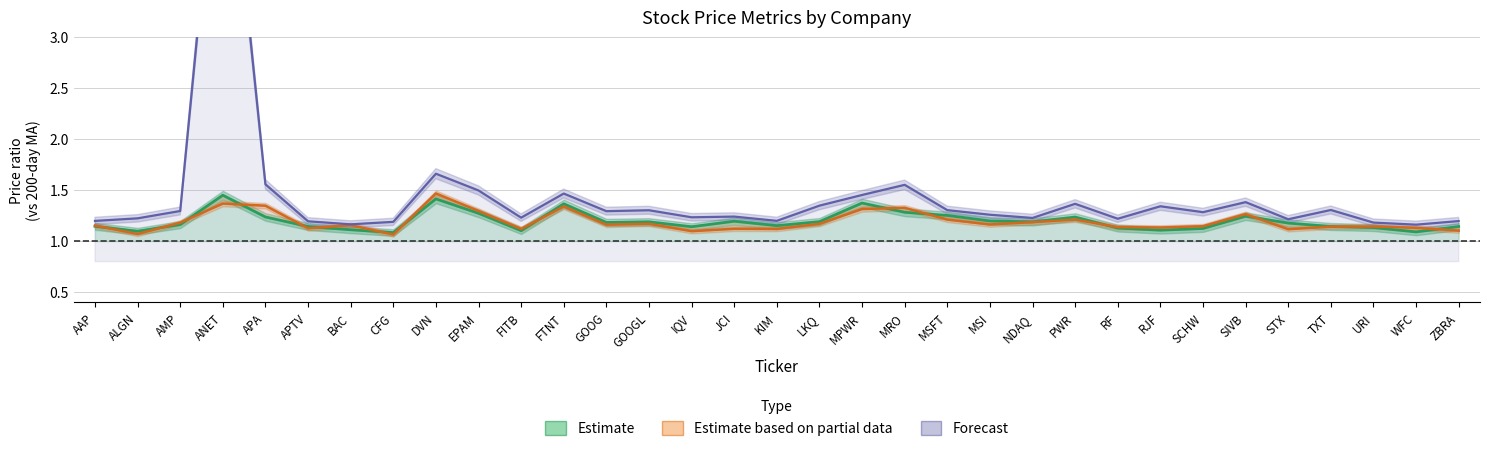

List the series in order of their peak value, lowest first.

Estimate, Estimate based on partial data, Forecast